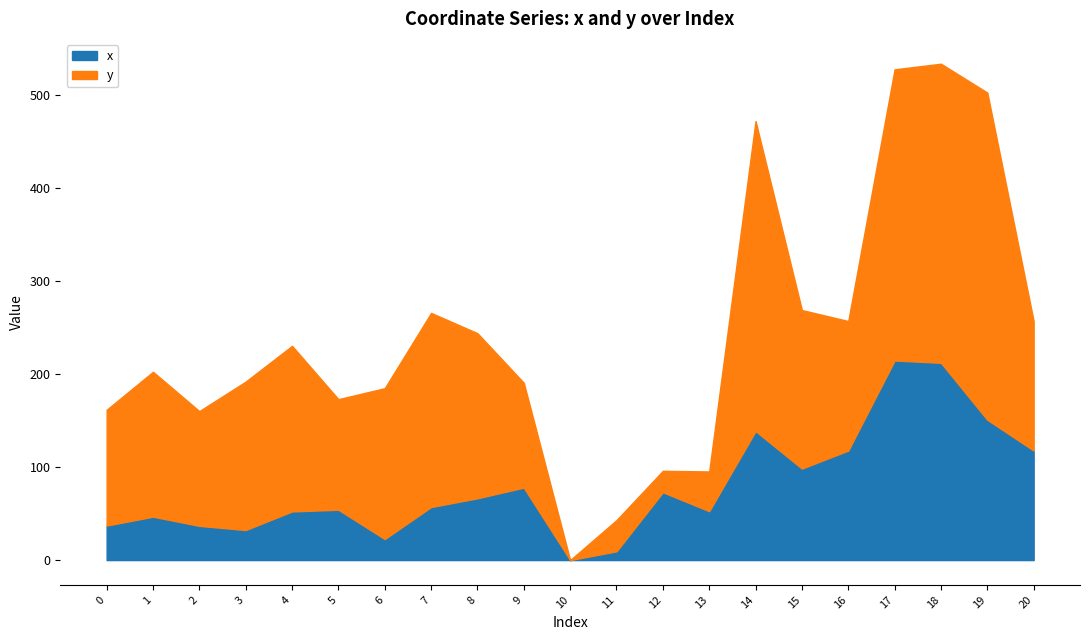

Between 13 and 2, which is larger?

13